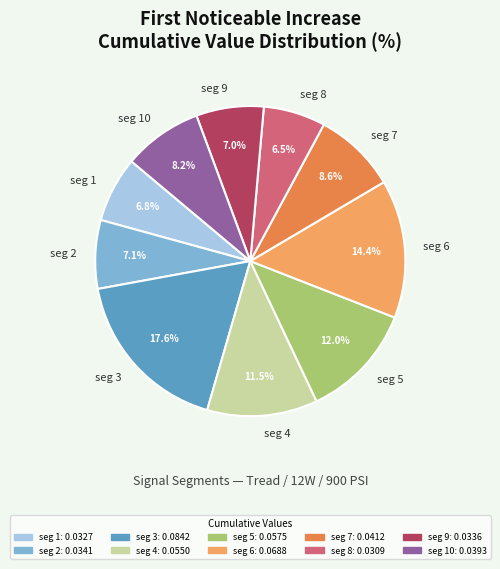

How many segments does this pie chart have?

10